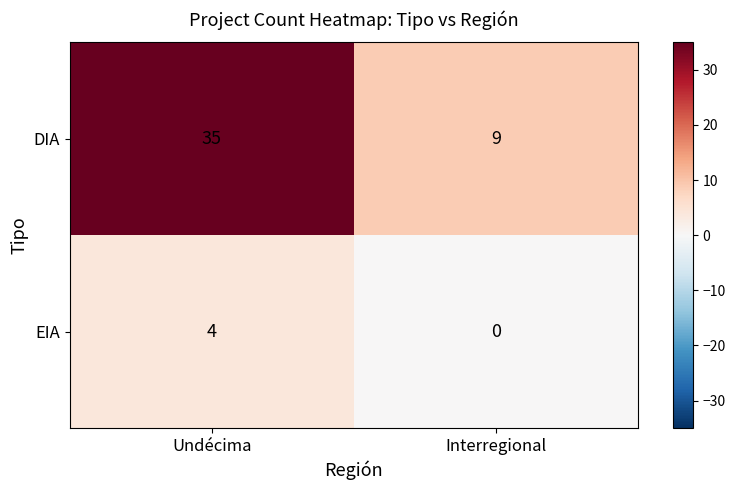

The EIA series shows 4 at Undécima. True or false?

True